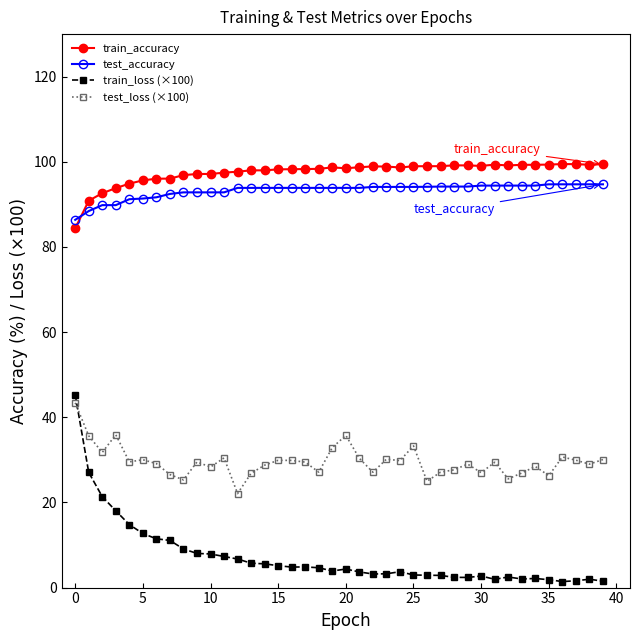

What is the difference between the maximum and minimum values in the train_loss (×100) series?

43.9